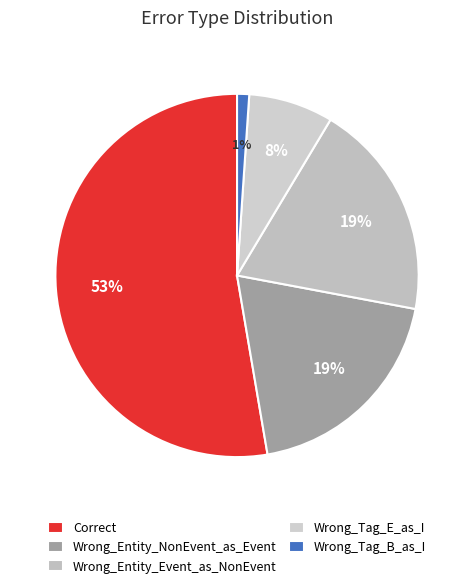

How many slices are in this pie chart?

5